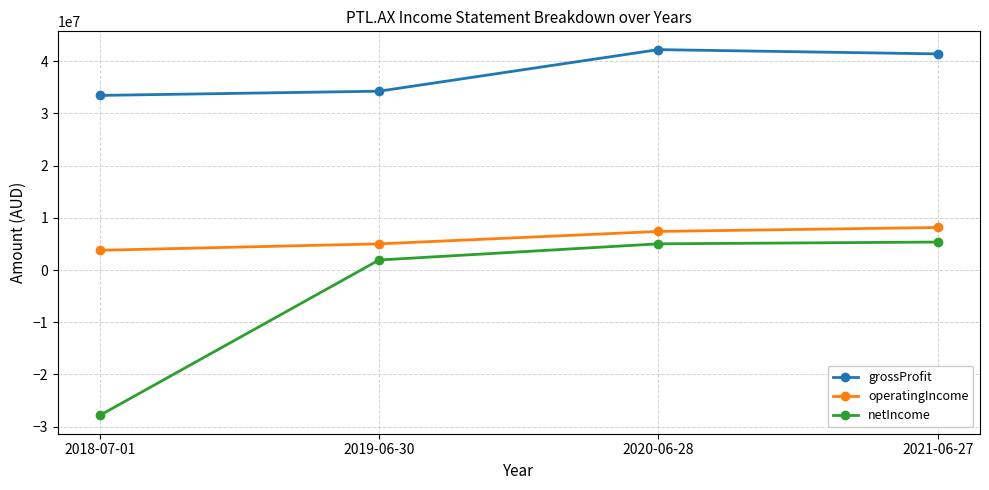

Does the chart display data point markers on the line(s)?

Yes